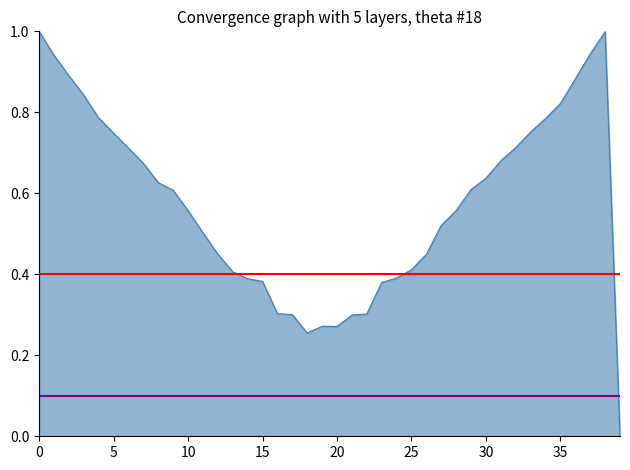

How many positive values are there?

39